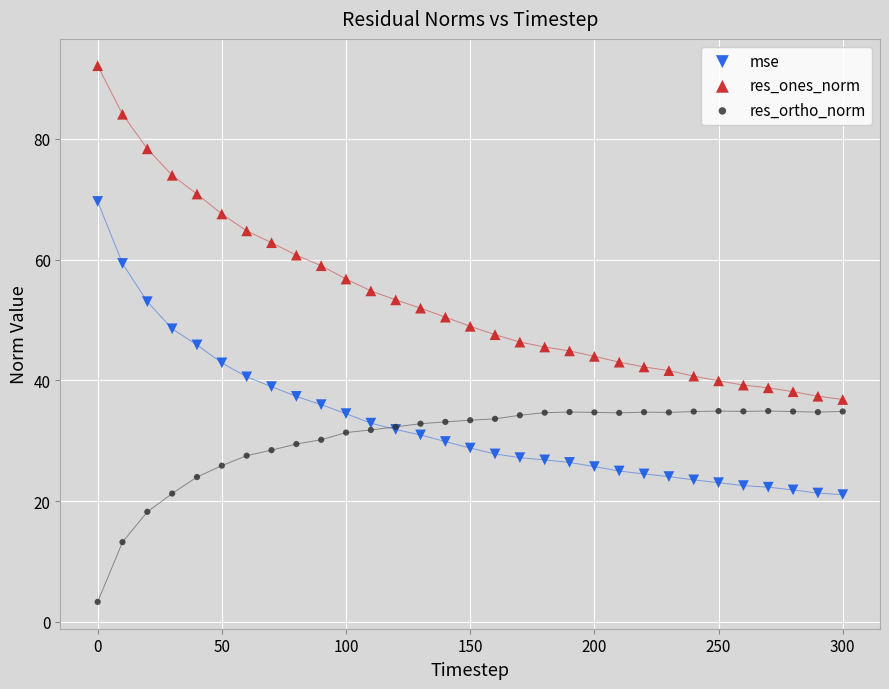

Which series contains the lowest Y value?

res_ortho_norm